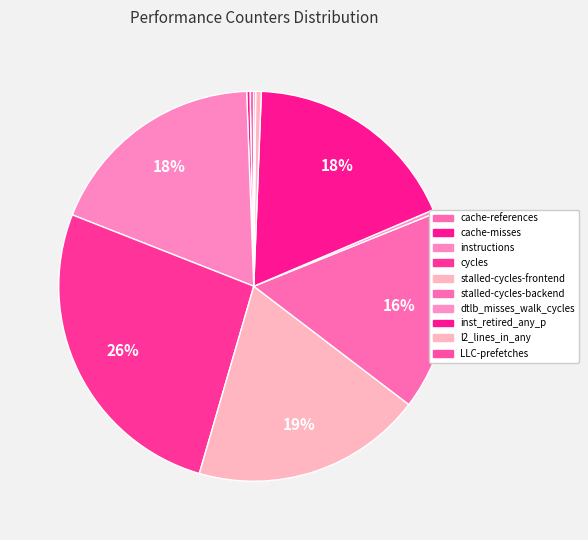

Which category has the biggest portion of the pie?

cycles